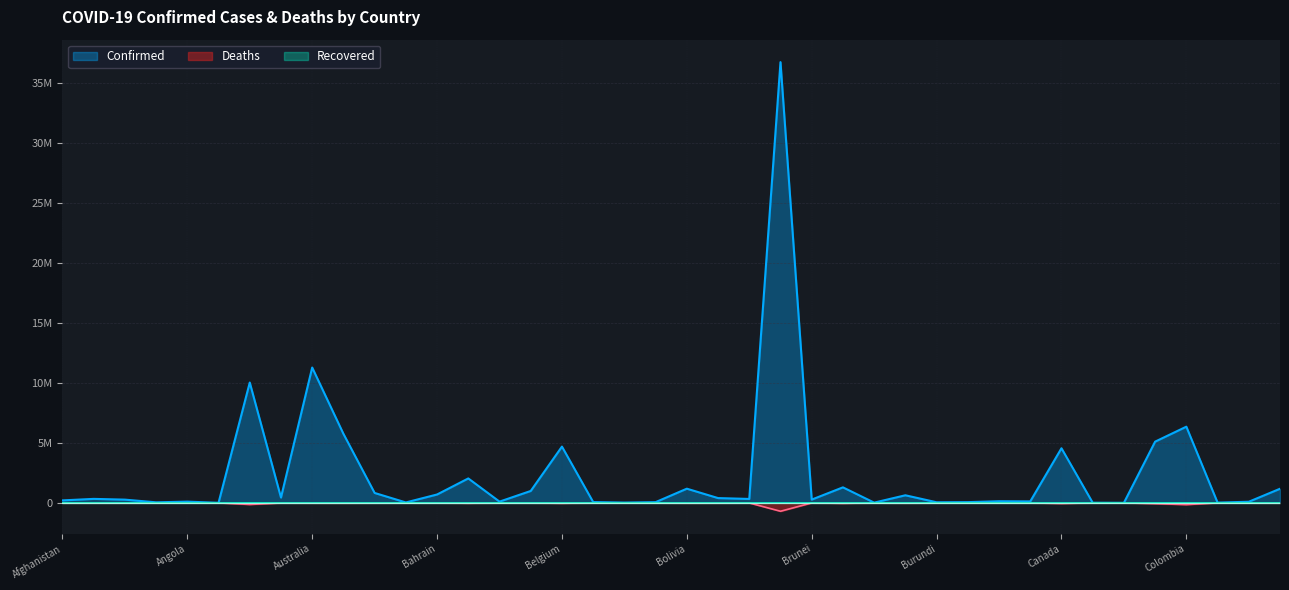

True or false: Confirmed and Deaths cross at least once.

False